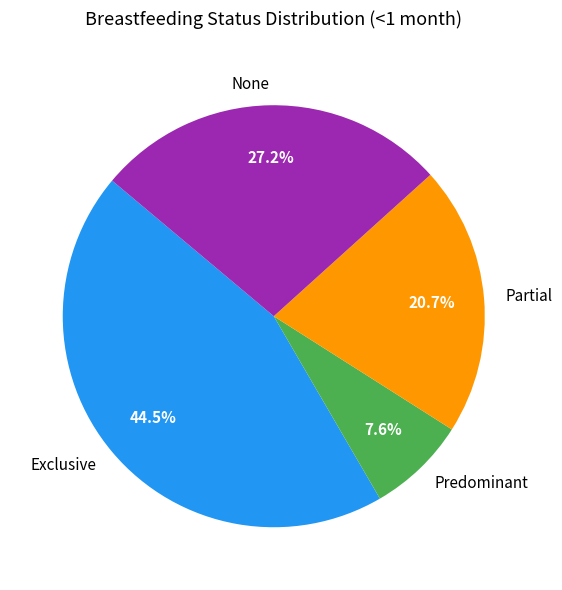

How much of the chart is everything except Partial?

79.3%